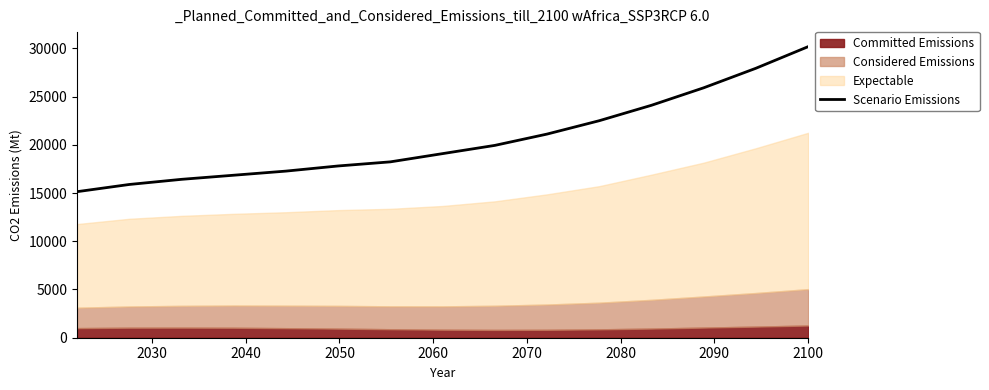

What is the sum of all values?

308376.3